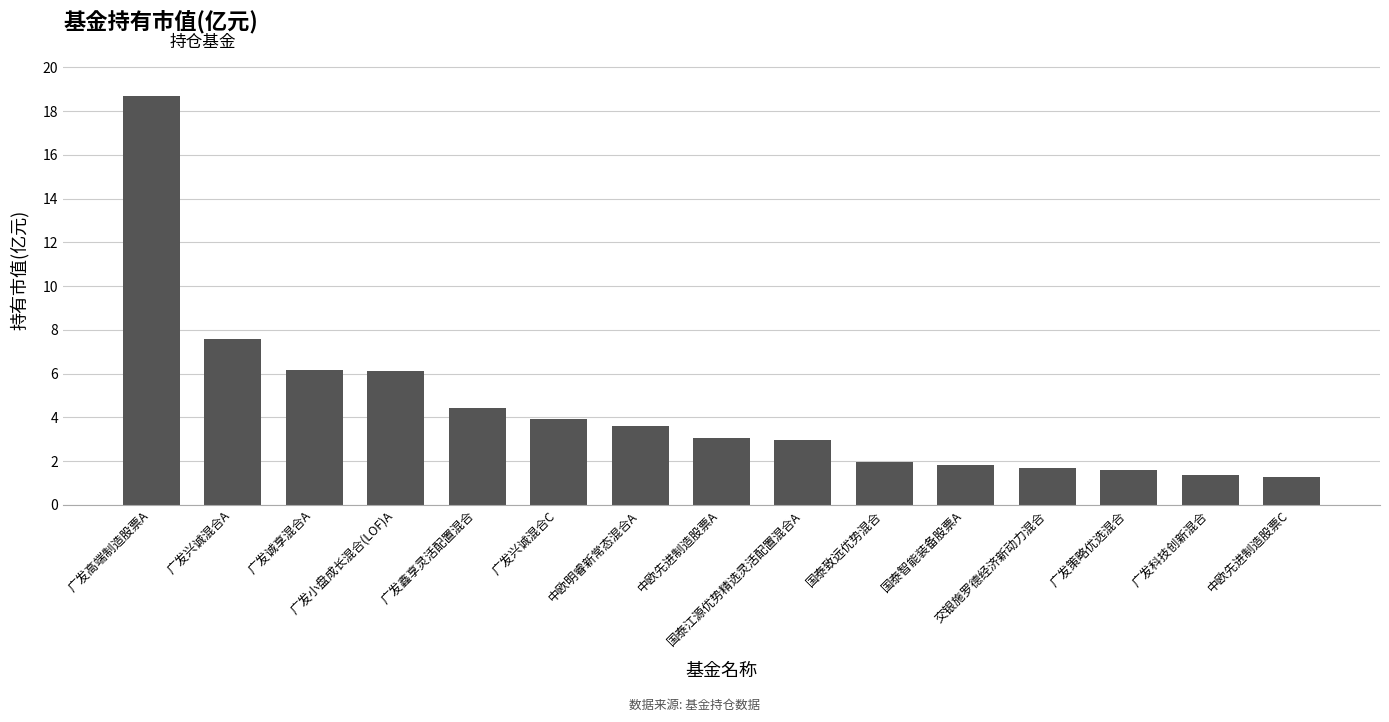

The value at 国泰智能装备股票A is 1.8. True or false?

True